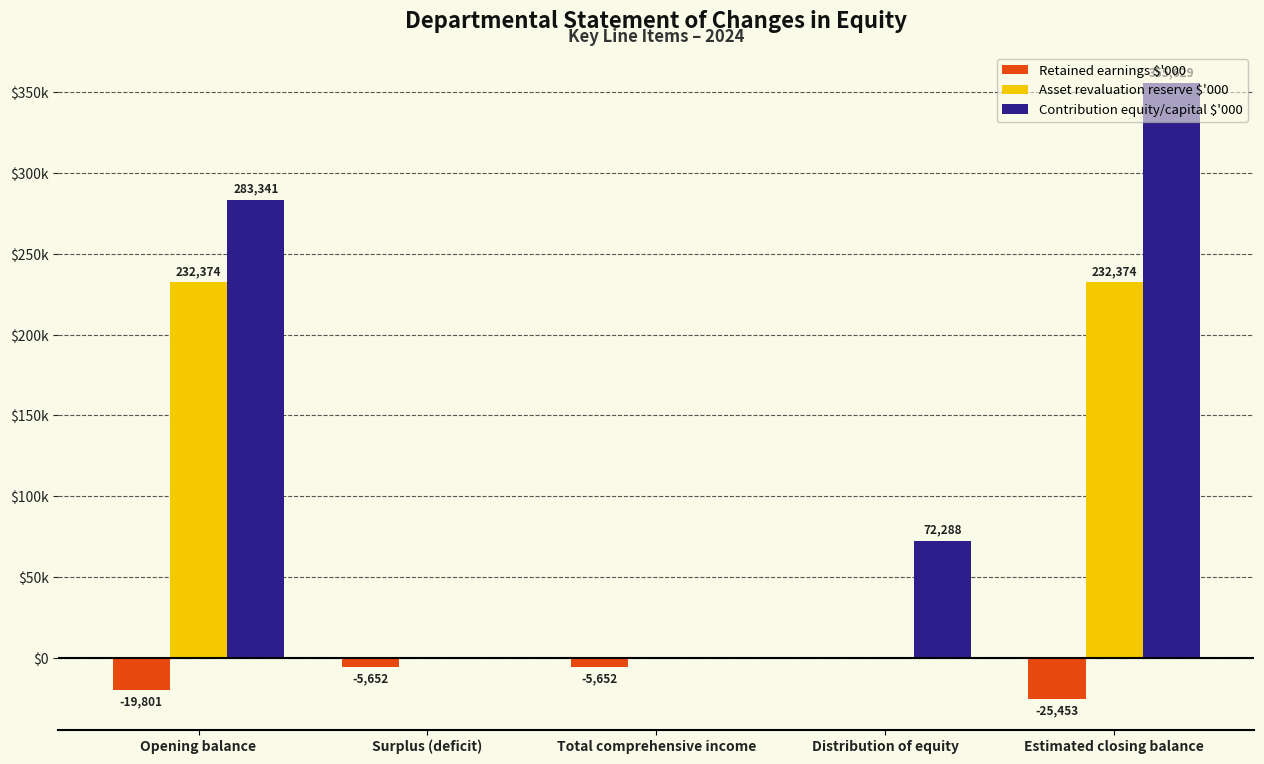

What position from the left is Total comprehensive income?

3